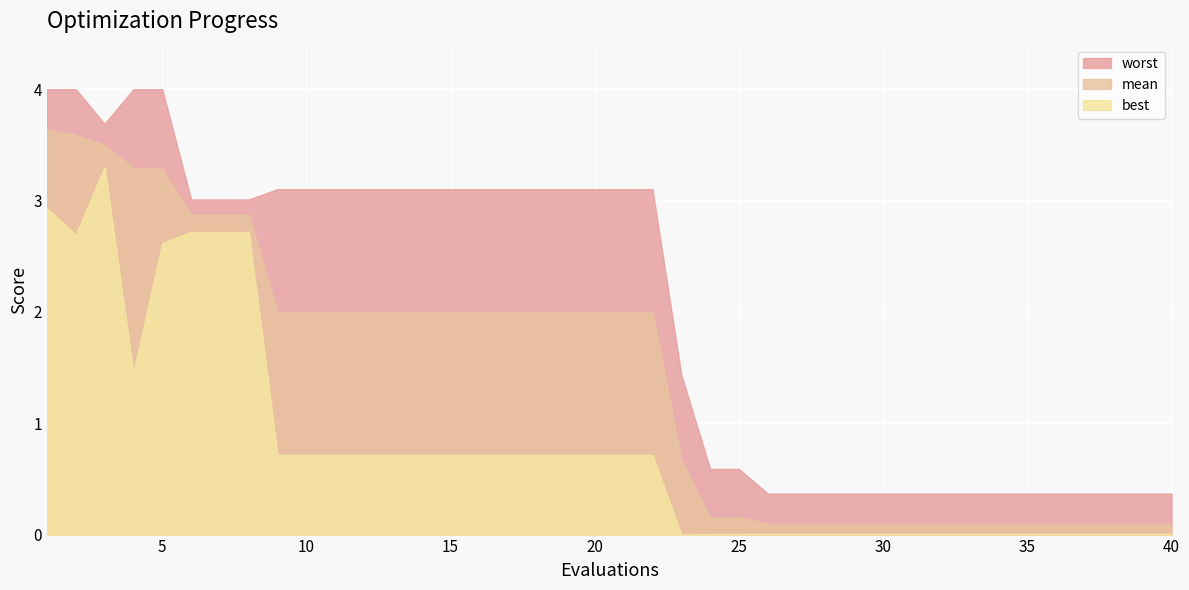

Is it true that best equals 0.0 at 39?

False